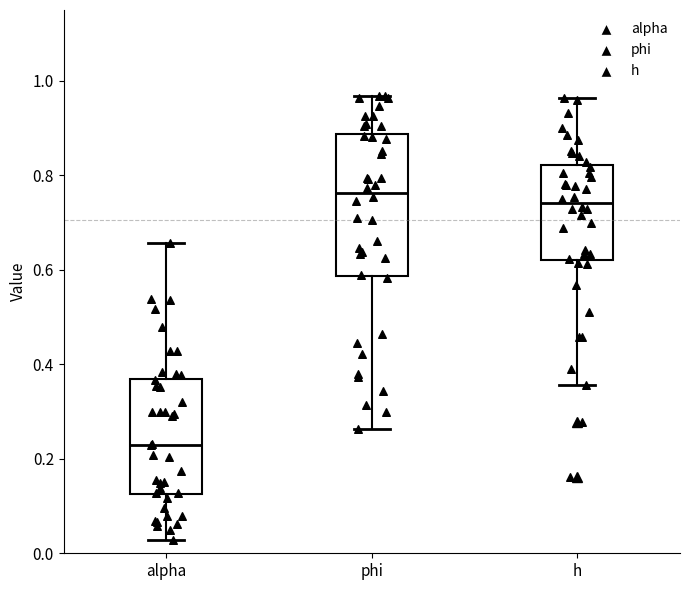

Which box has the lowest median line?

alpha